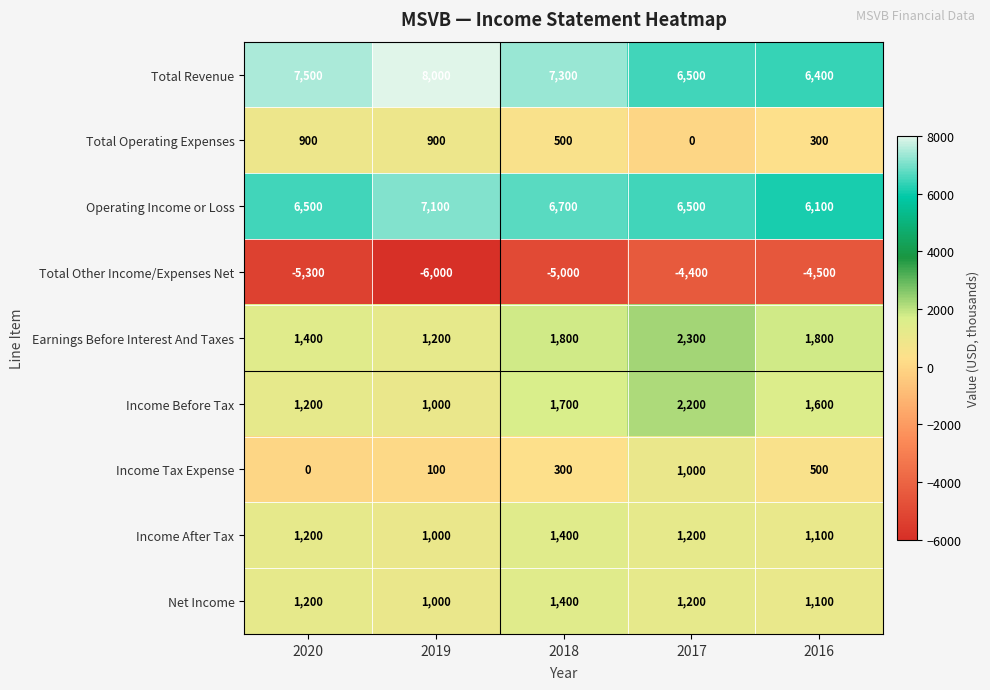

Which series has the largest total across all categories?

Total Revenue